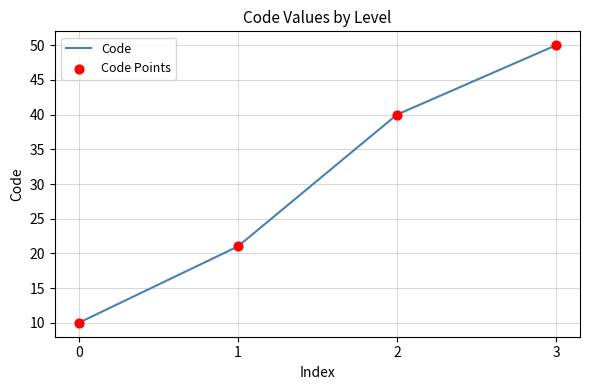

What is the difference between the maximum and minimum values?

40